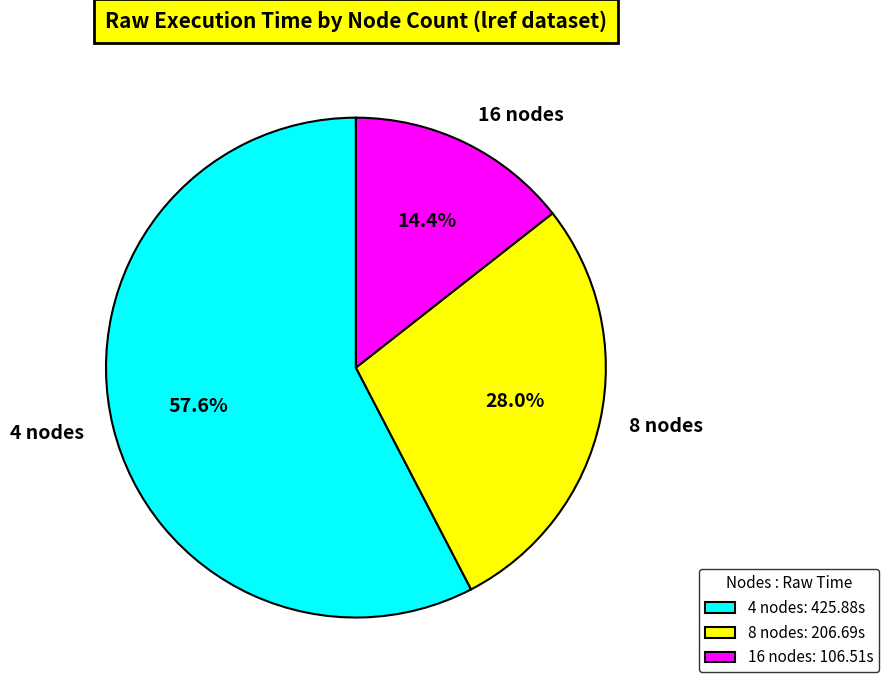

Does 4 nodes account for over 50% of the chart?

Yes